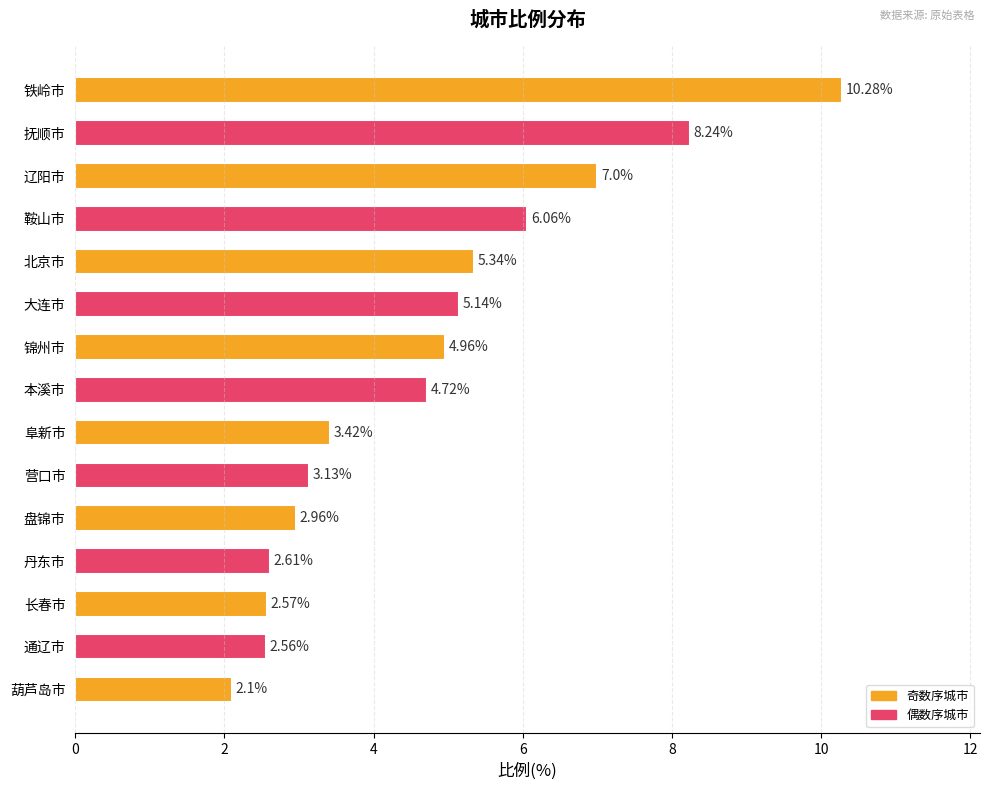

How many bars are there in total?

15